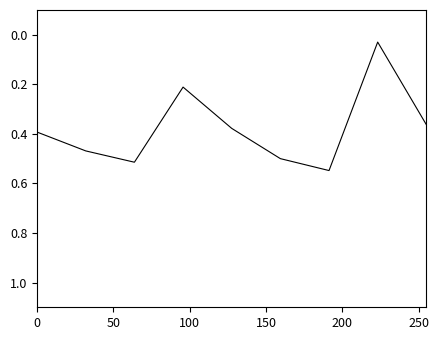

How many interior local peaks (higher than both neighbors) does the data have?

2